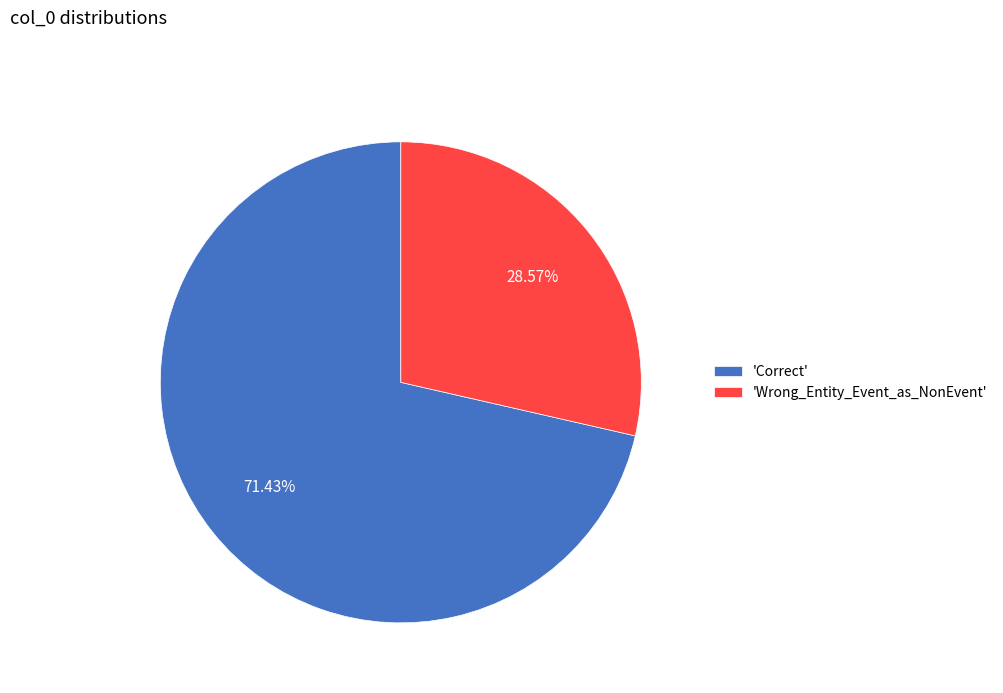

To the nearest percent, what is the difference between the largest and smallest slice percentages?

43%